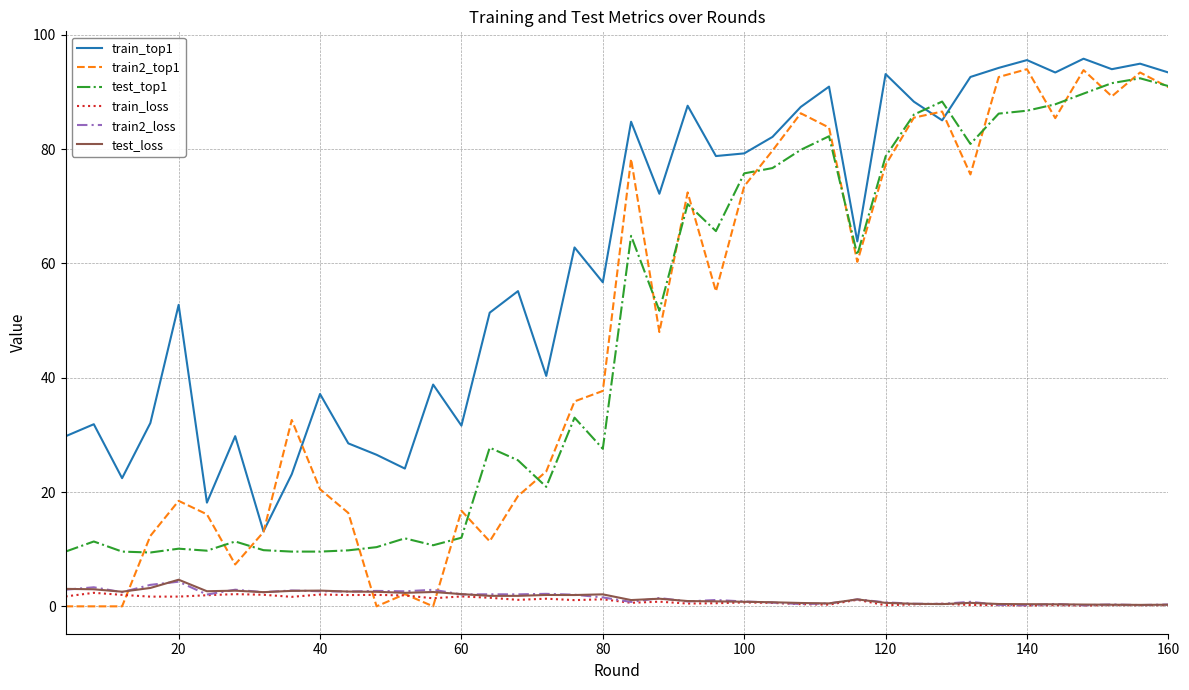

True or false: train2_top1 has more than 0 points higher than both neighbors.

True